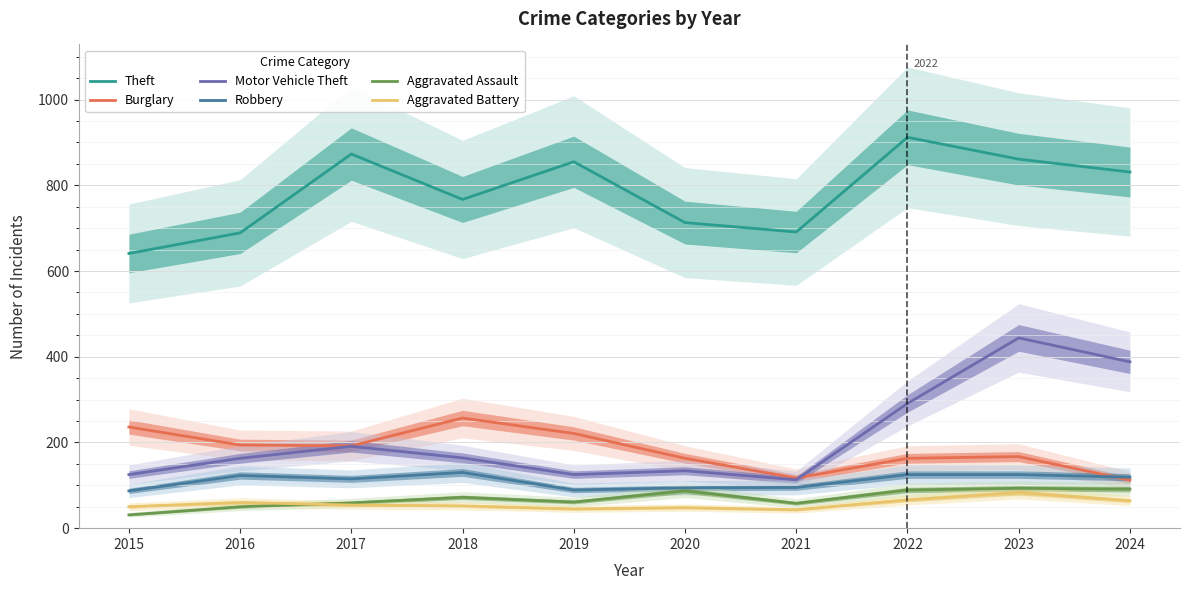

Which category has the lowest value in the Aggravated Assault series?

2015